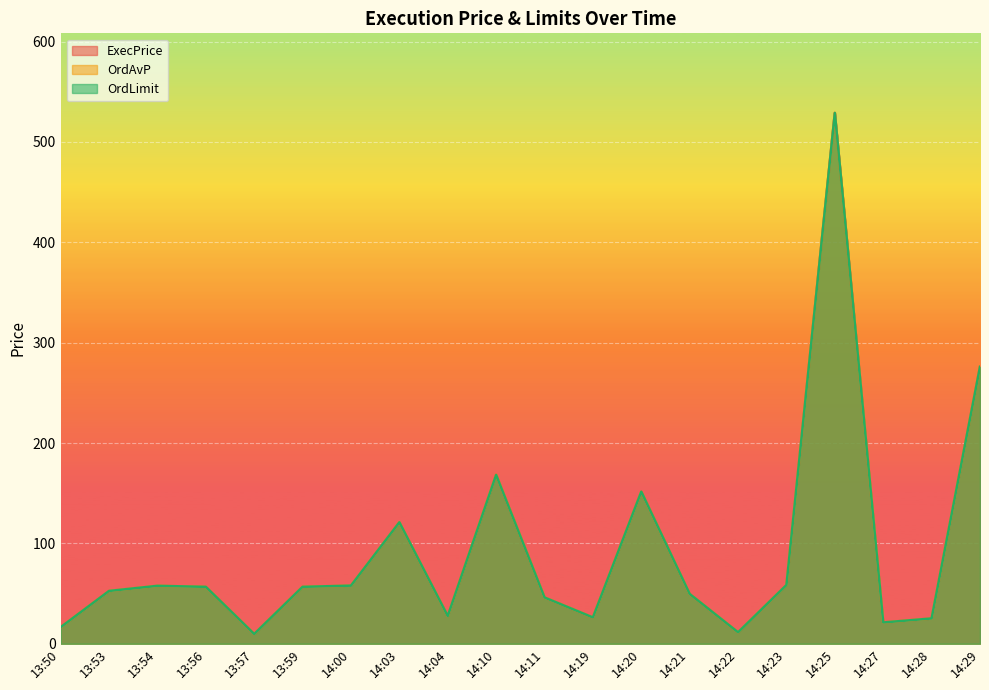

How many lines are shown in the chart?

3